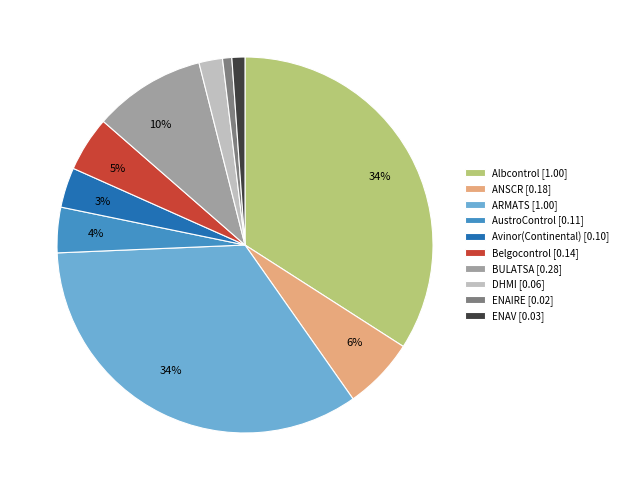

To the nearest percent, what is the difference between the largest and smallest slice percentages?

33%